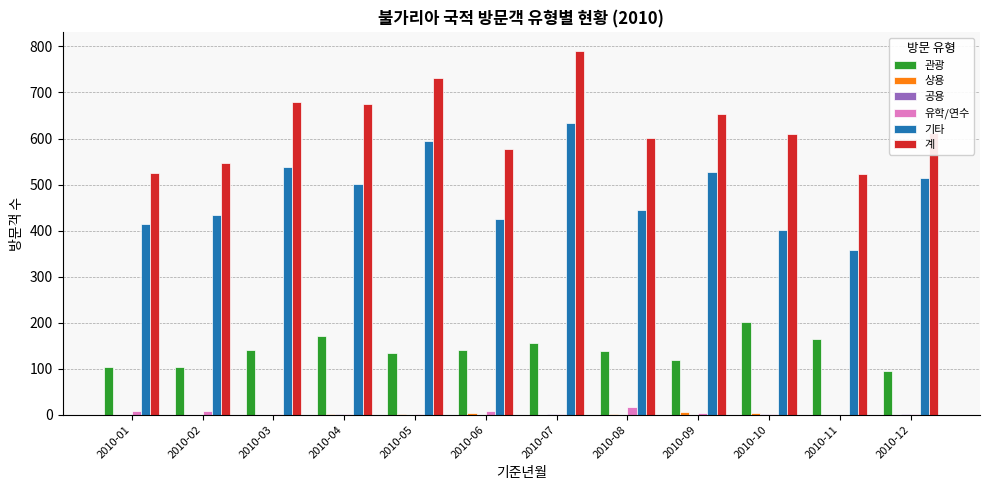

At which category is the sum across all series the highest?

2010-07